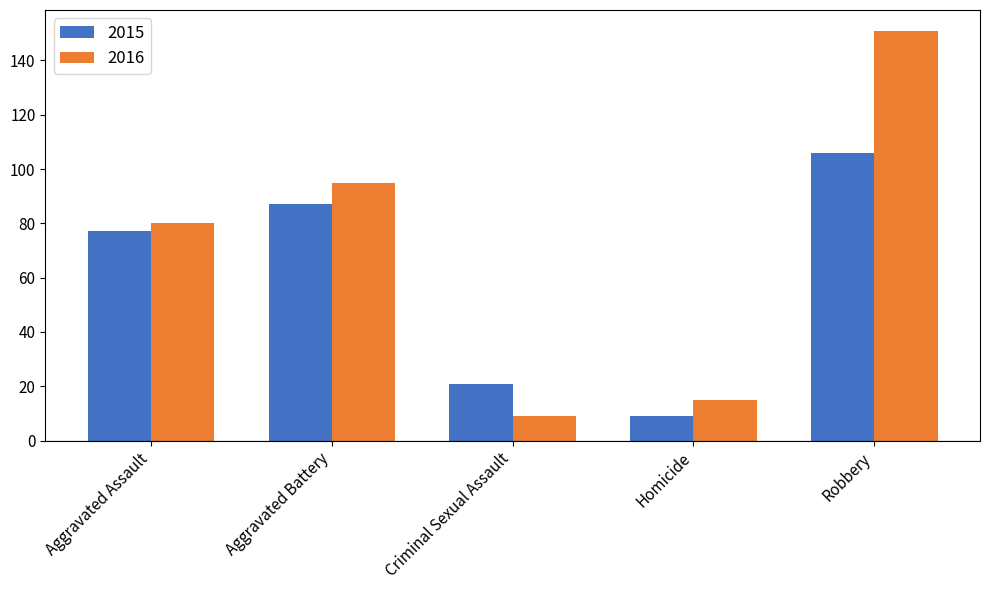

Which series has the largest total across all categories?

2016